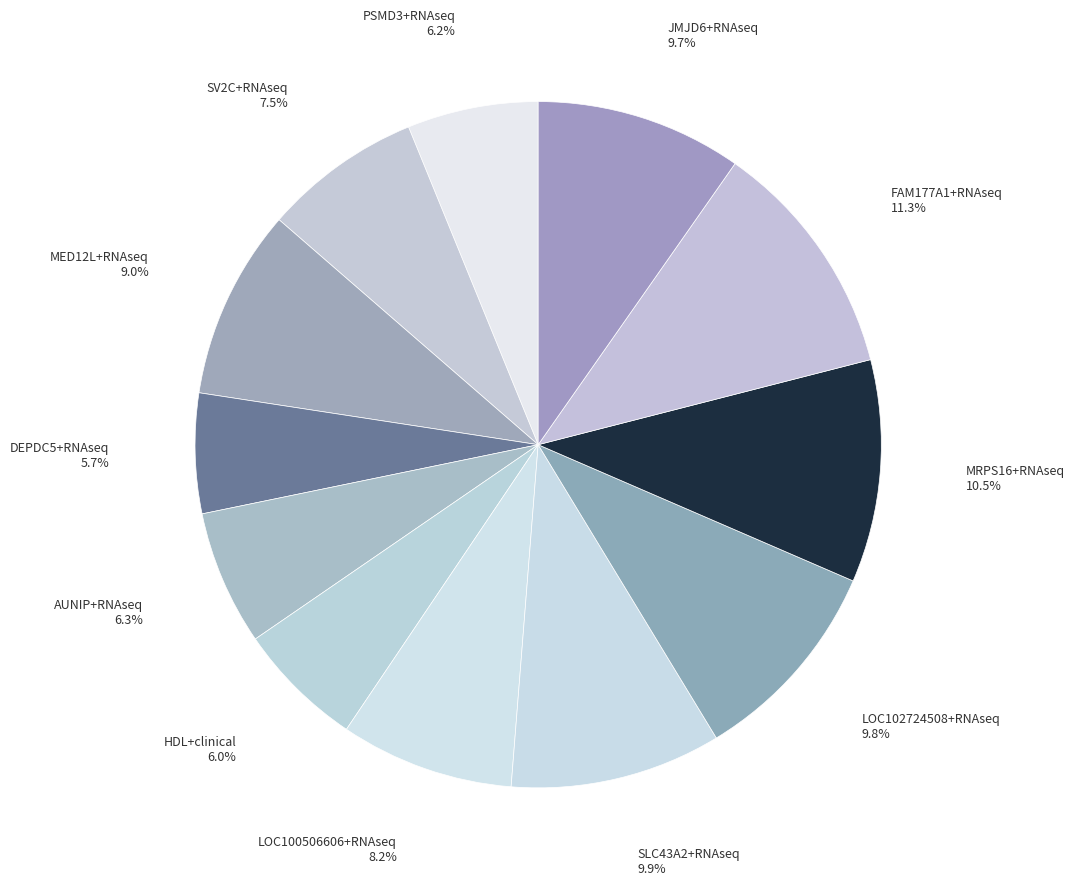

To the nearest percent, what is the difference between the largest and smallest slice percentages?

6%